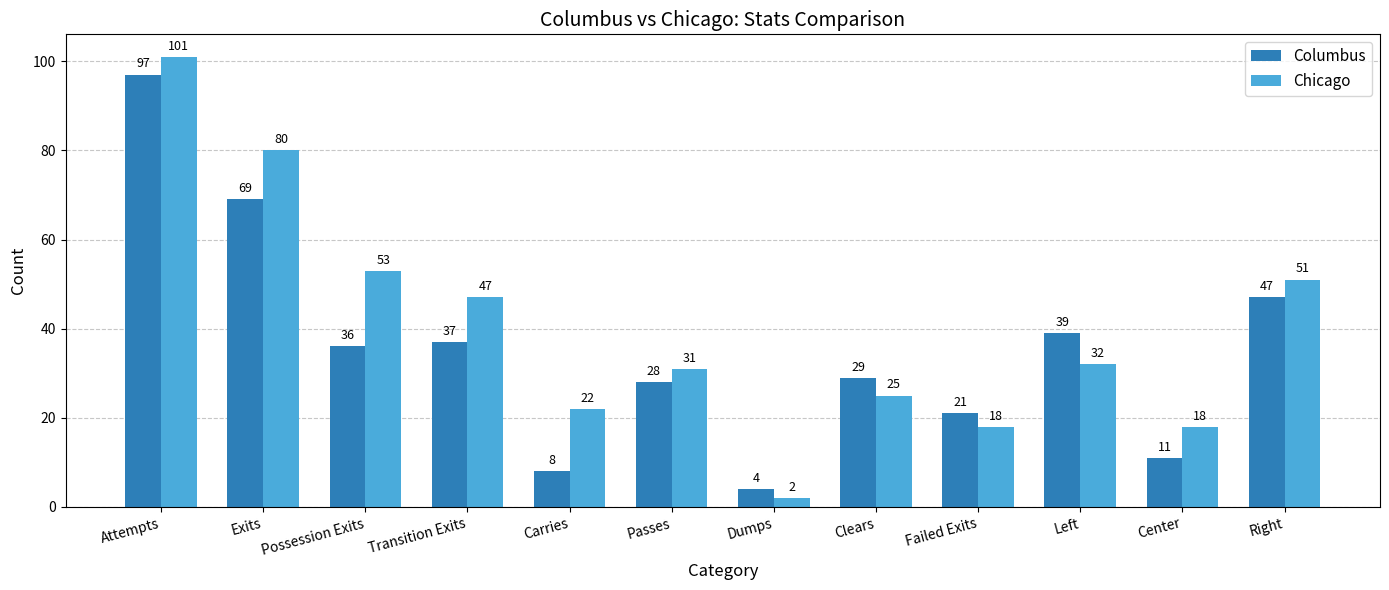

The value of Columbus at Center is 11. True or false?

True